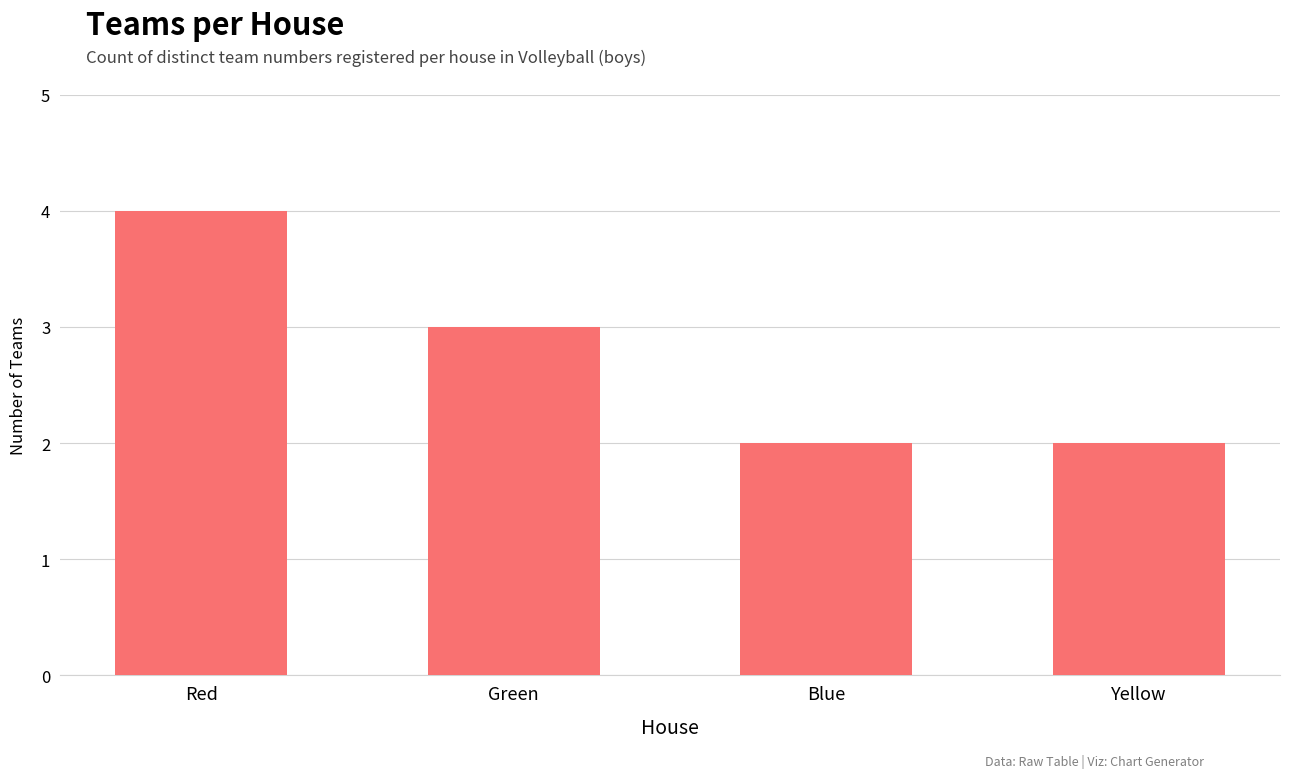

How many bars are there in total?

4